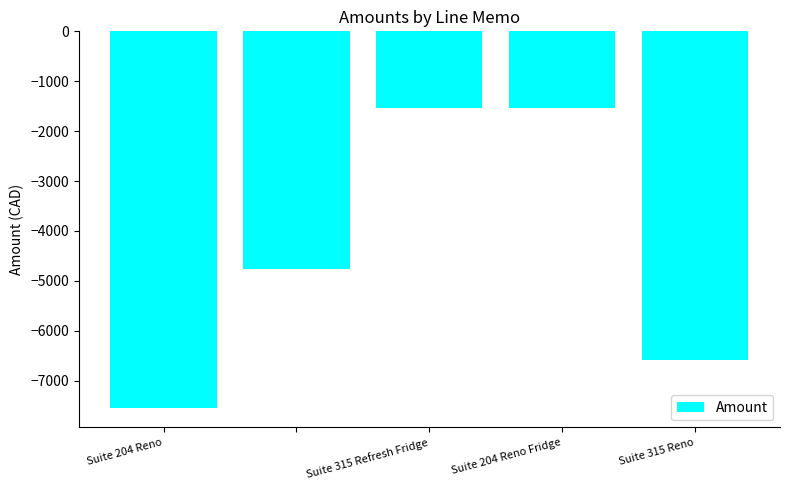

What is the difference between the second highest and second lowest values?

5039.2